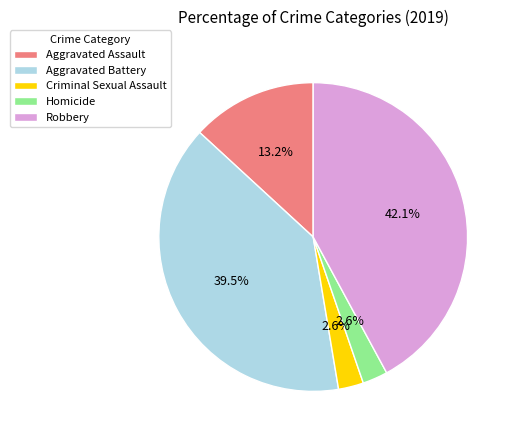

Which category has the biggest portion of the pie?

Robbery